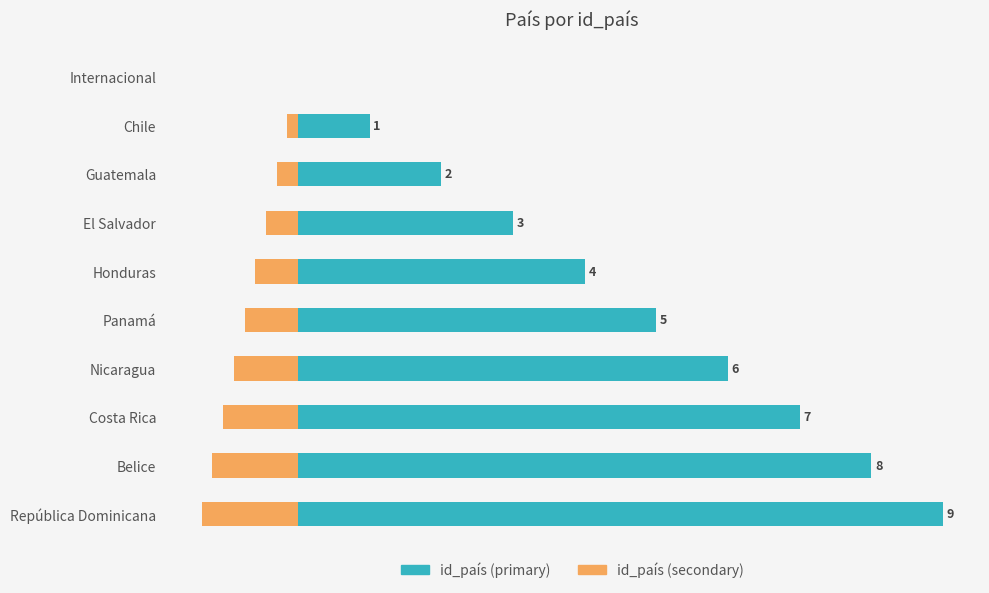

What is the difference between the highest and lowest values at Guatemala?

2.3